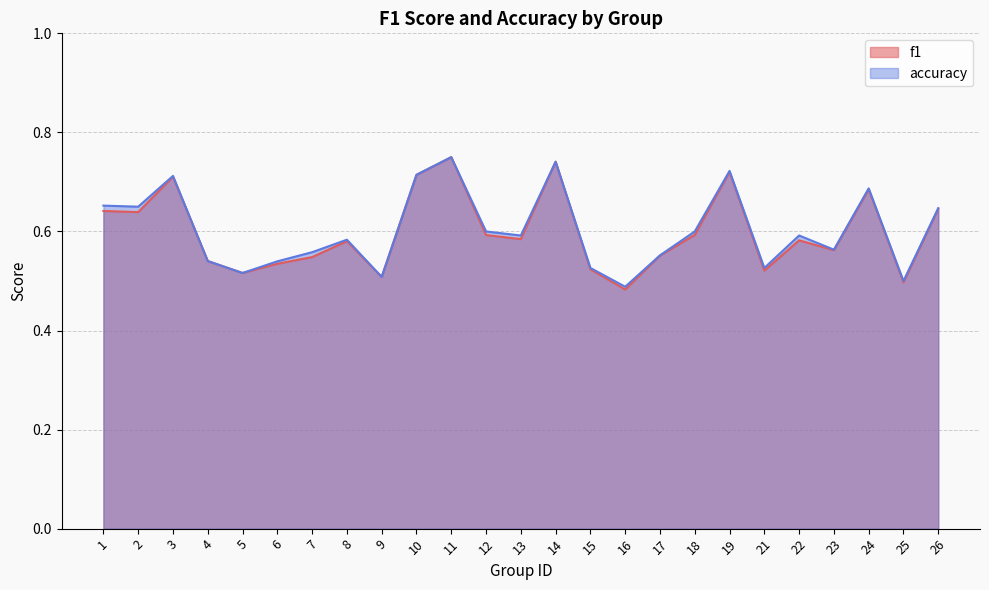

How many f1 values are between 0 and 1?

25